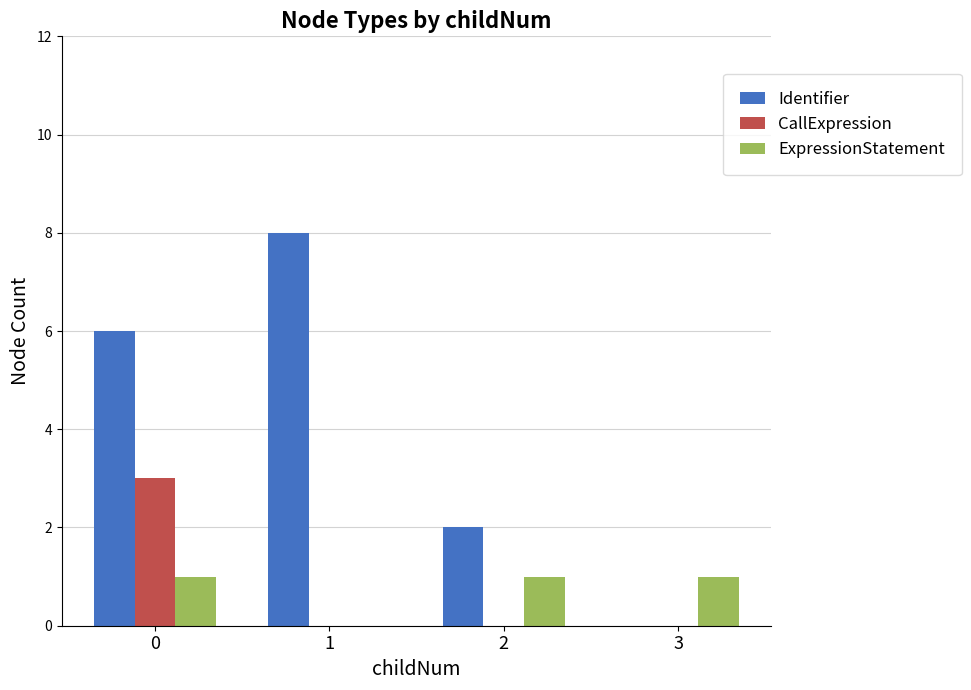

Count the number of data series in this chart.

3